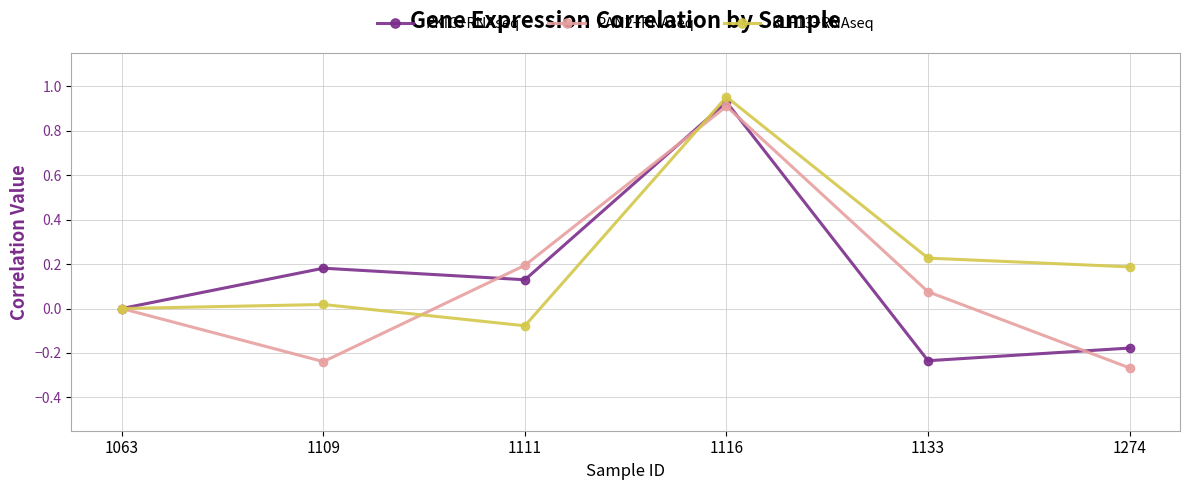

Which label corresponds to the largest value in the chart?

1116